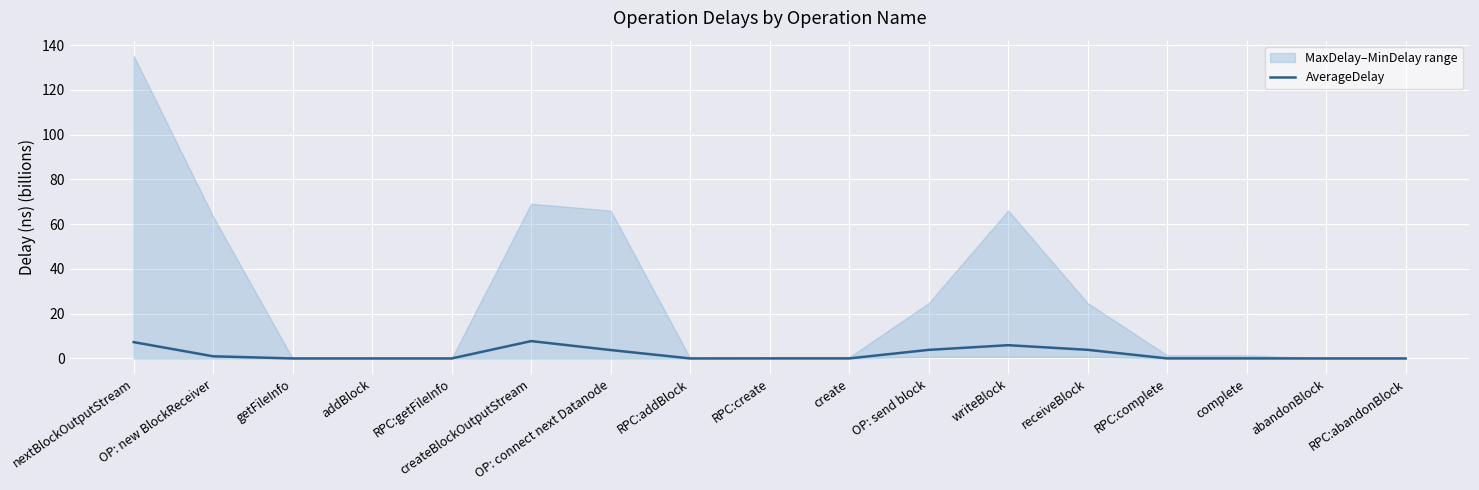

Reading left to right, what are all the values shown in this chart?

nextBlockOutputStream=7.3	OP: new BlockReceiver=1.0	getFileInfo=0.0	addBlock=0.0	RPC:getFileInfo=0.0	createBlockOutputStream=7.8	OP: connect next Datanode=3.8	RPC:addBlock=0.0	RPC:create=0.0	create=0.0	OP: send block=3.8	writeBlock=5.9	receiveBlock=3.9	RPC:complete=0.0	complete=0.0	abandonBlock=0.0	RPC:abandonBlock=0.0